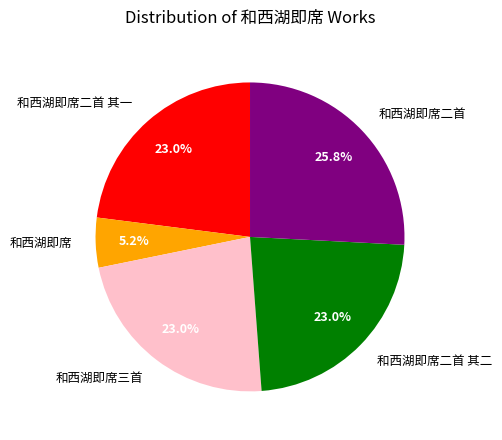

How many slices are in this pie chart?

5